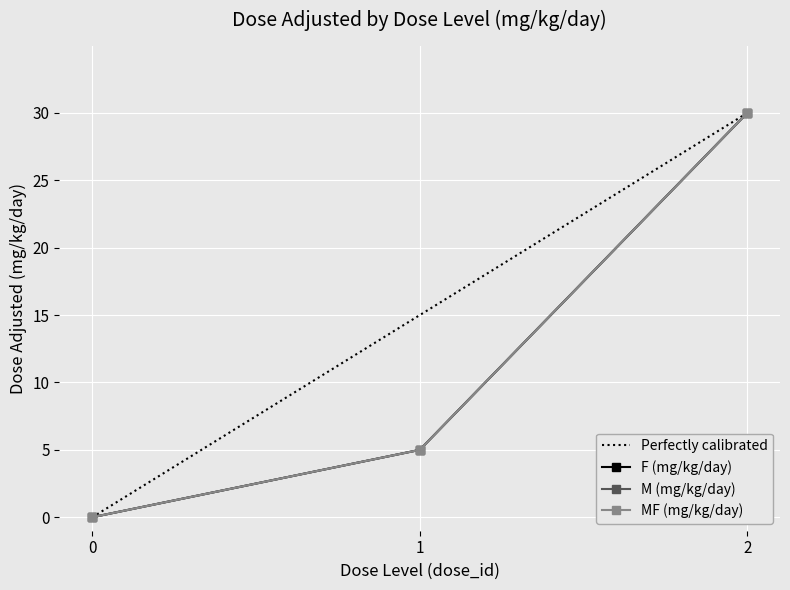

Is it true that F (dose_adjusted) equals 21 at 0?

False